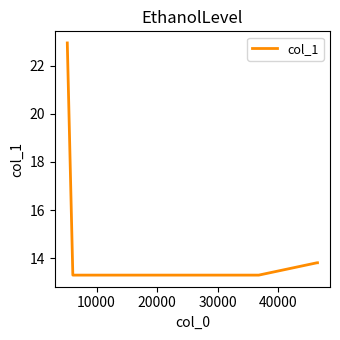

What is the minimum value shown in the chart?

13.3